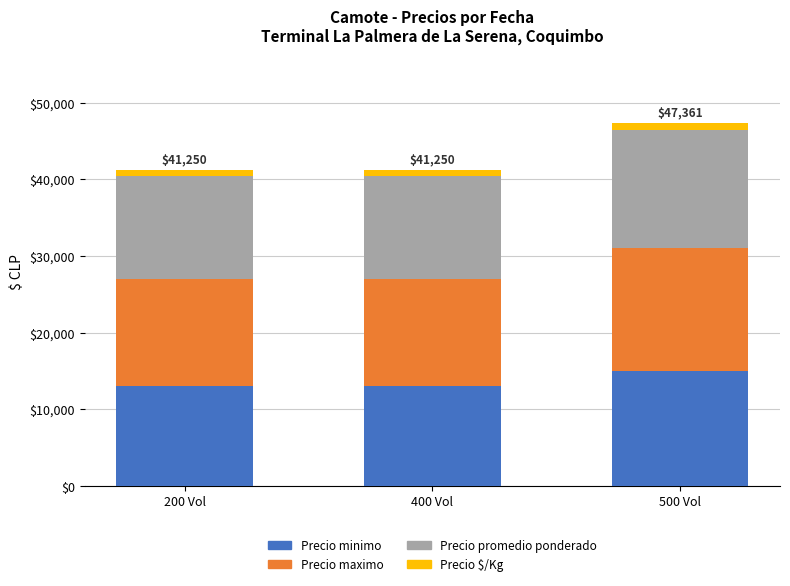

At which category is the sum across all series the highest?

500 Vol